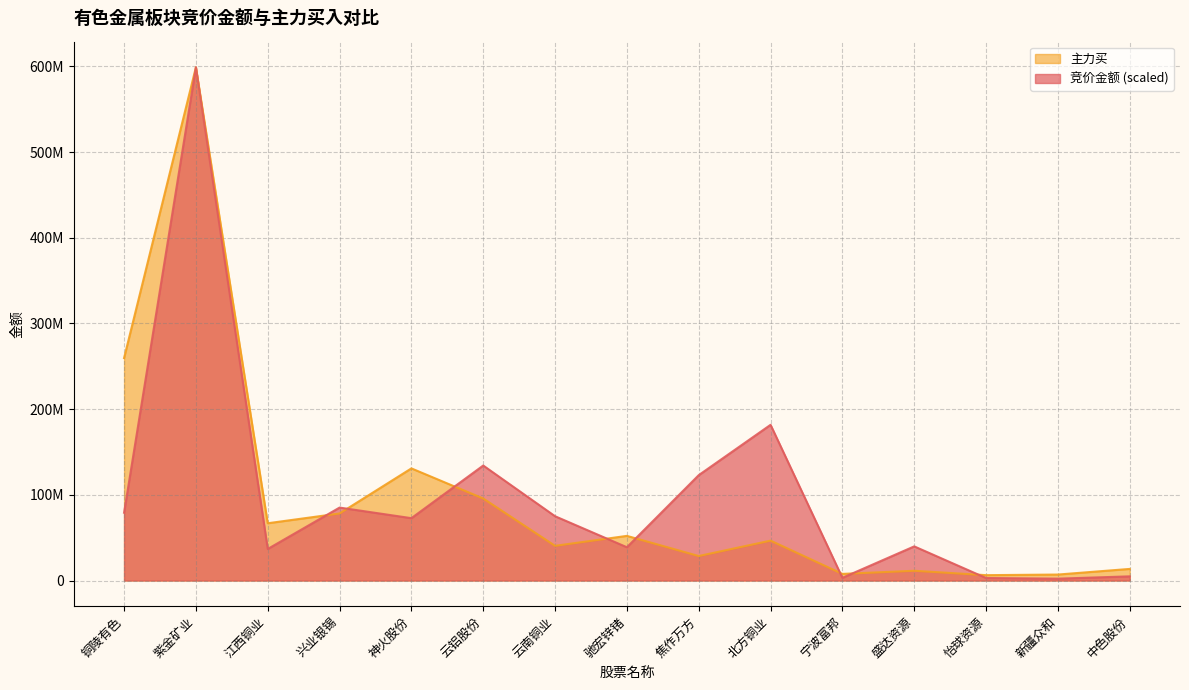

How many values in the 主力买 series are below 46559414?

7